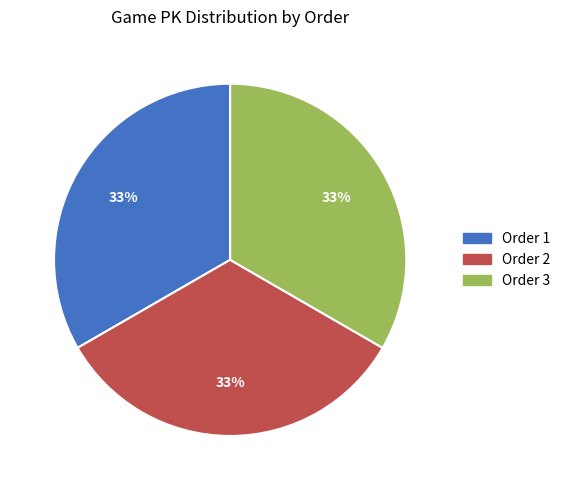

To the nearest percent, what is the average slice percentage?

33%